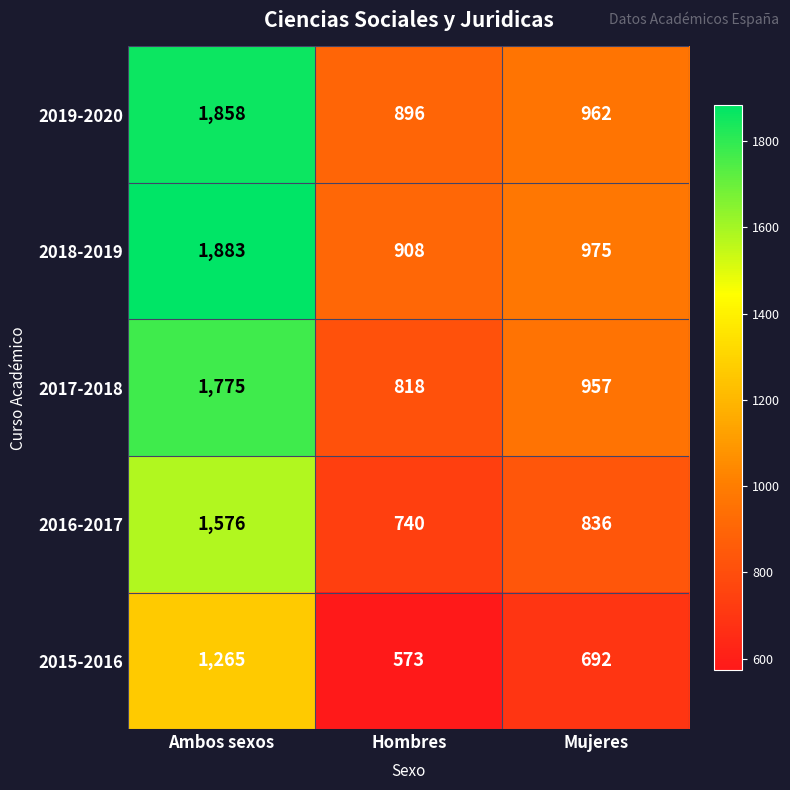

How many distinct data groups are displayed?

5